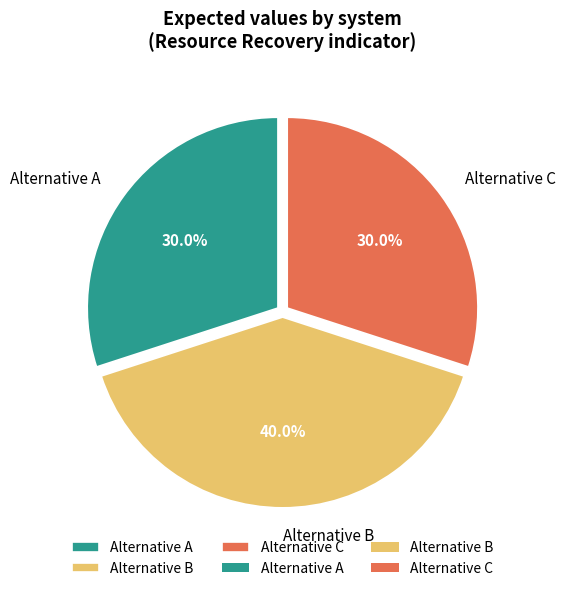

Does any single category account for the majority?

No